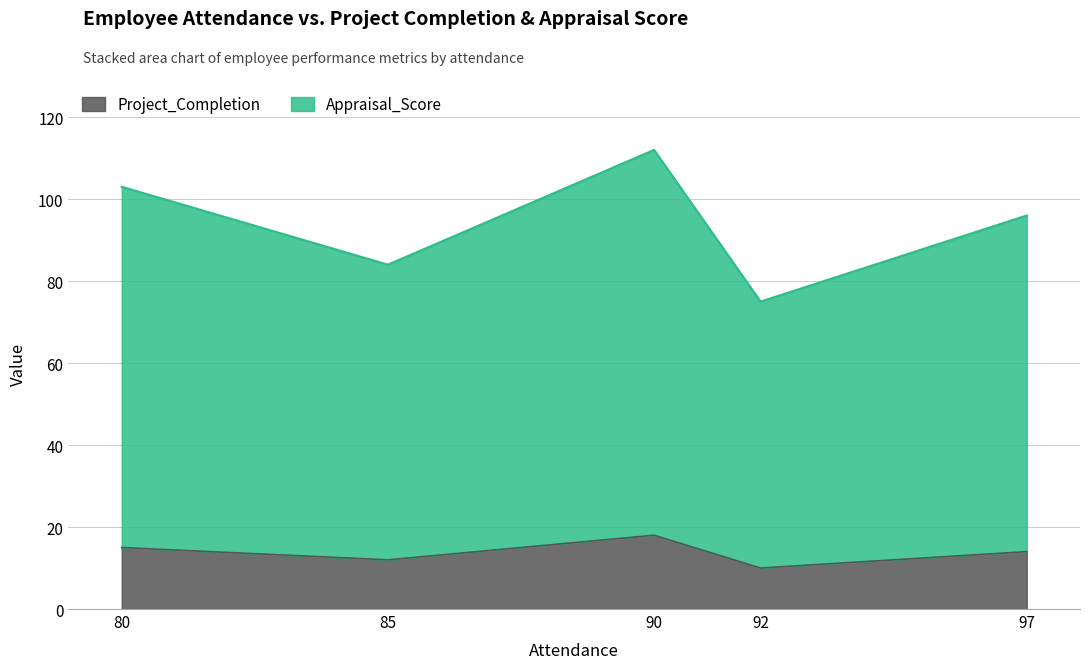

Which series has the largest range (max minus min)?

Appraisal_Score